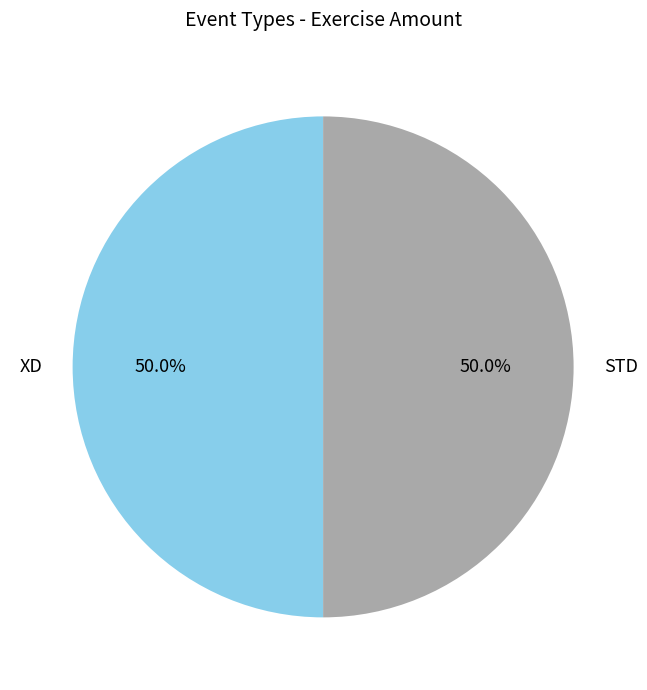

The XD slice represents 50% of the pie. True or false?

True